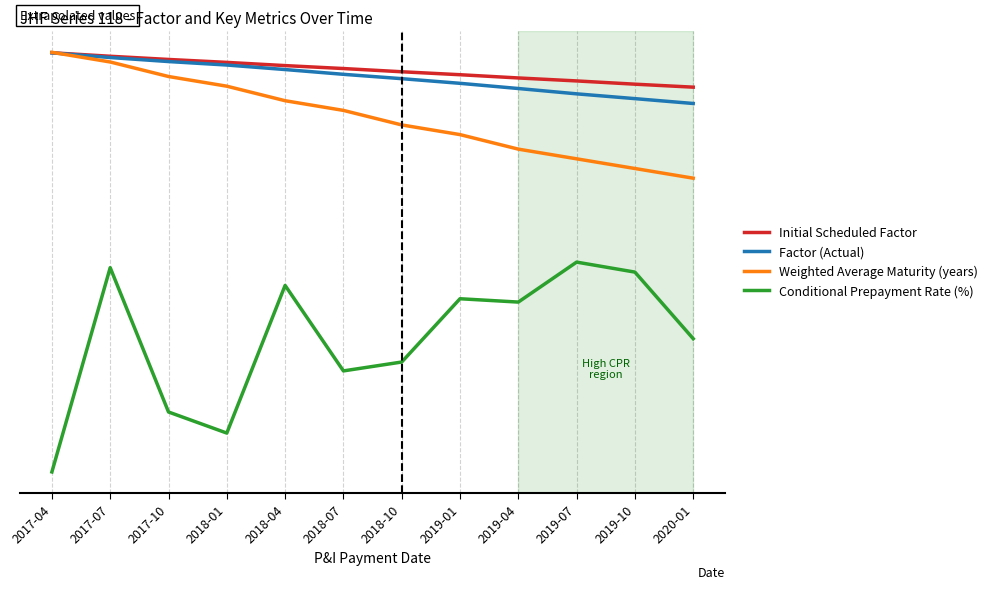

What is the label of the 5th point from the right?

2019-01